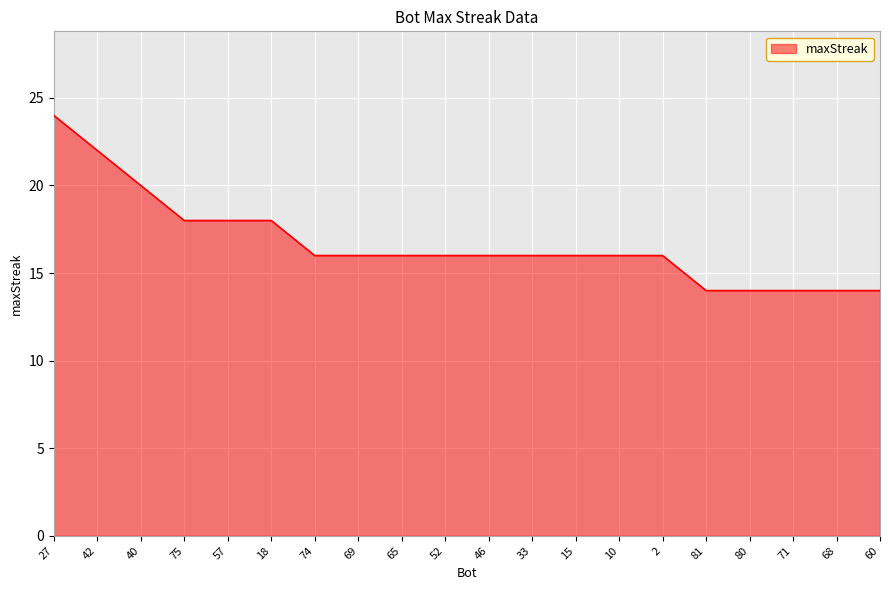

Reading left to right, what are all the values shown in this chart?

24	22	20	18	18	18	16	16	16	16	16	16	16	16	16	14	14	14	14	14